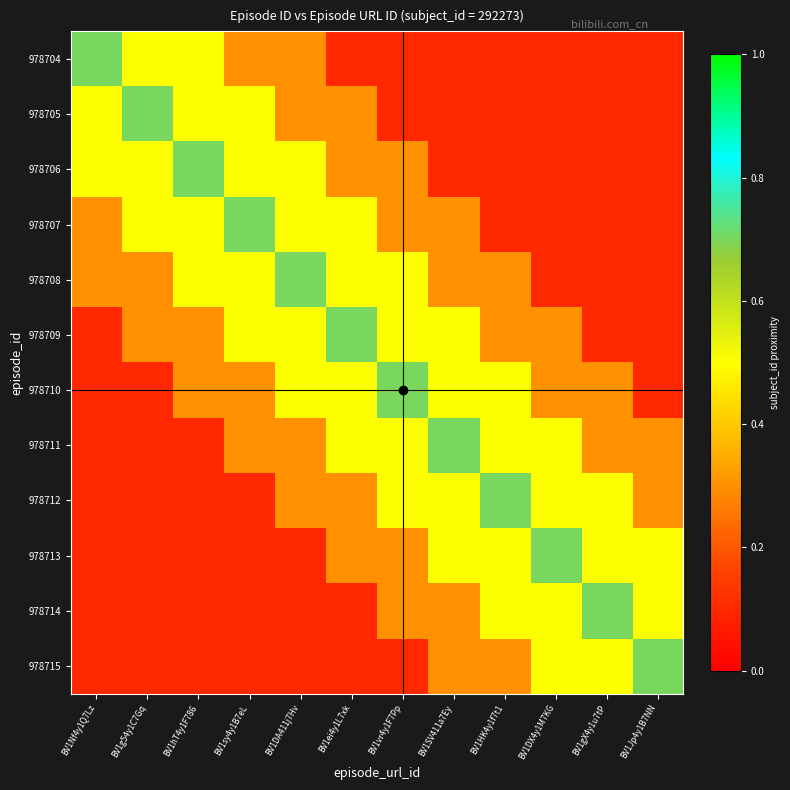

At how many categories does at least one series exceed 0?

12